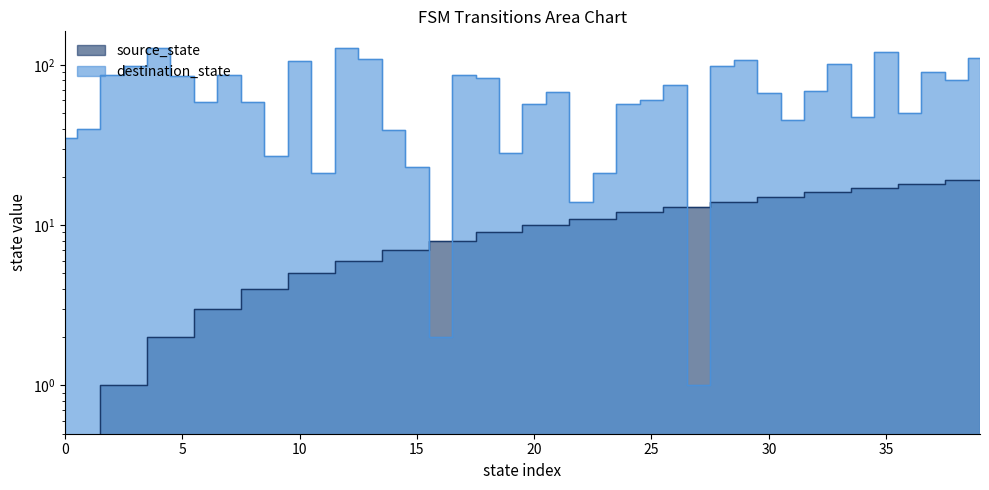

Where does the destination_state series first go above 68?

2